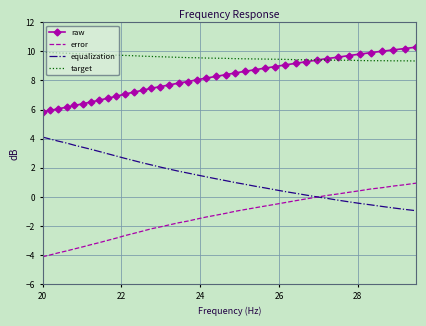

Which series has the largest total across all categories?

target